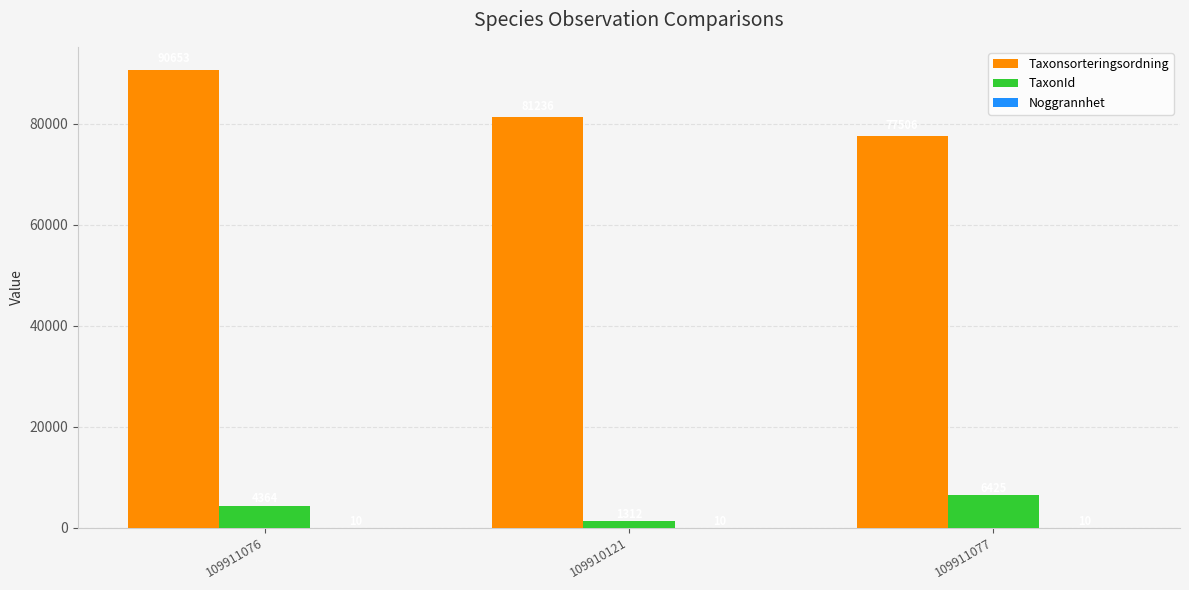

Which series has the widest spread of values?

Taxonsorteringsordning